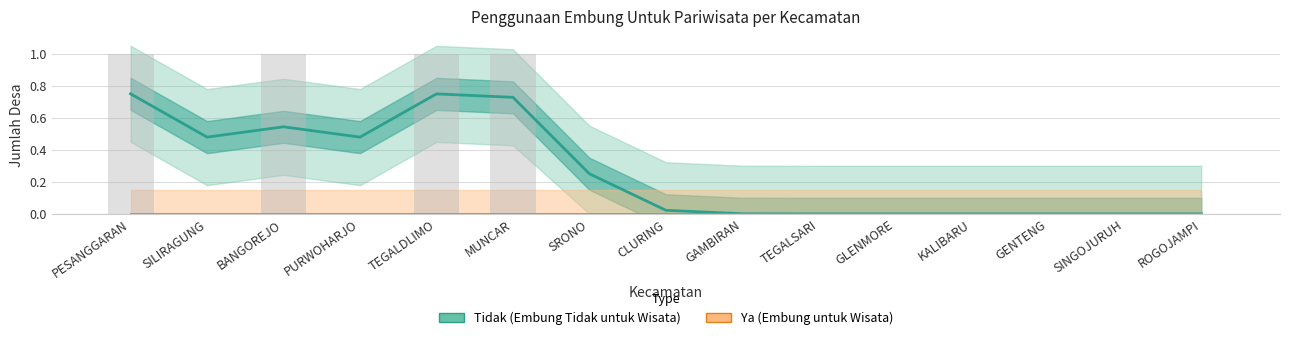

What are all the series names shown in the legend?

Tidak (Embung Tidak untuk Wisata), Ya (Embung untuk Wisata)